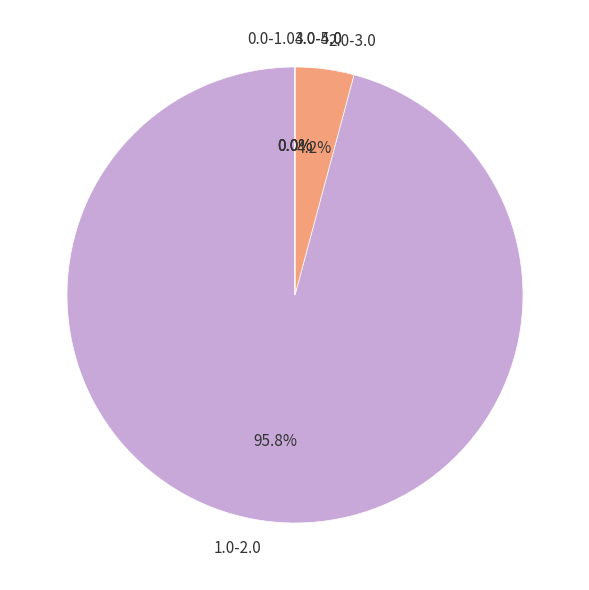

To the nearest percent, what is the average slice percentage?

8%